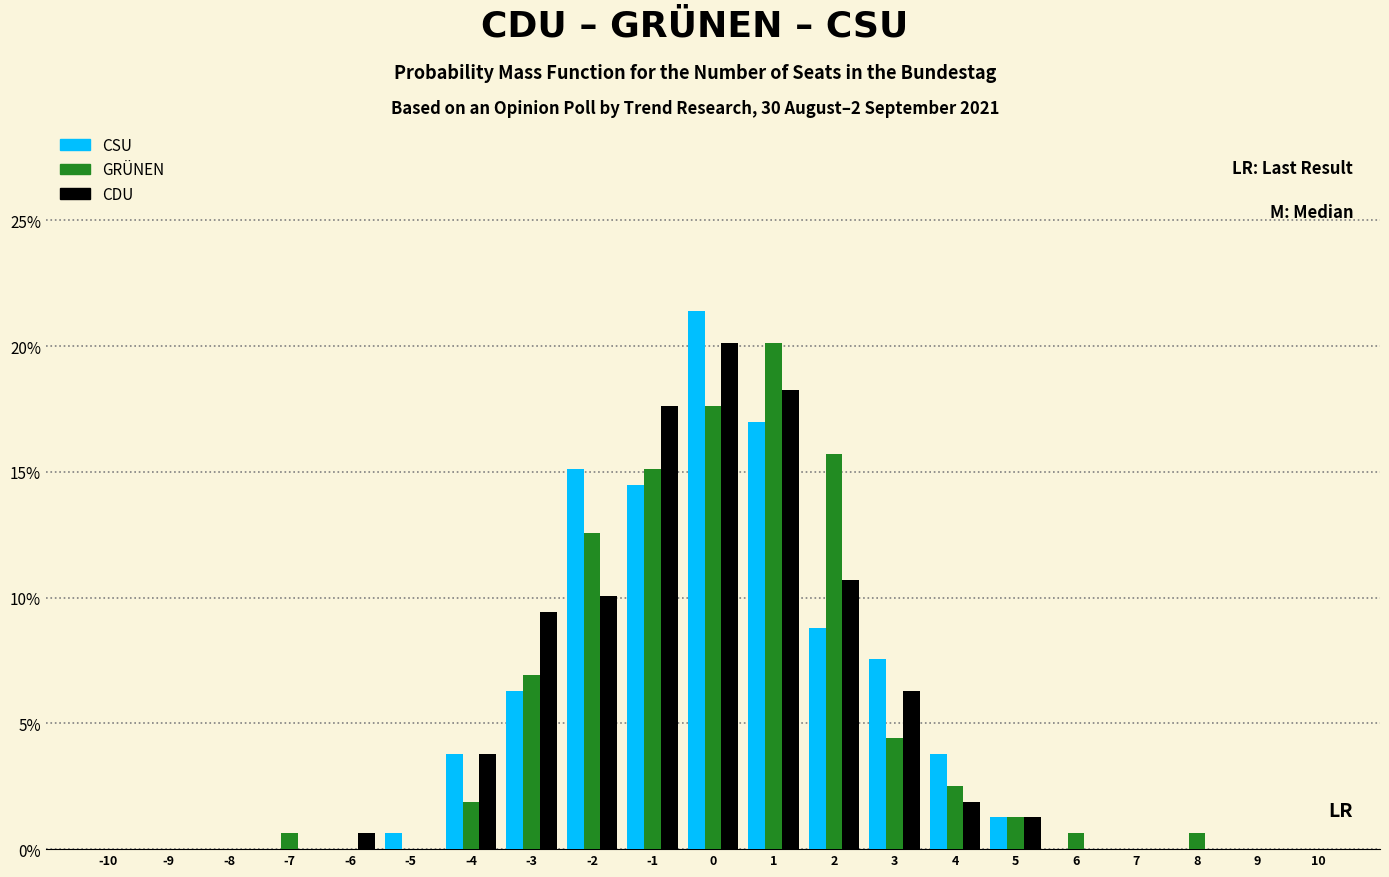

What is the sum of all CDU values?

100.0